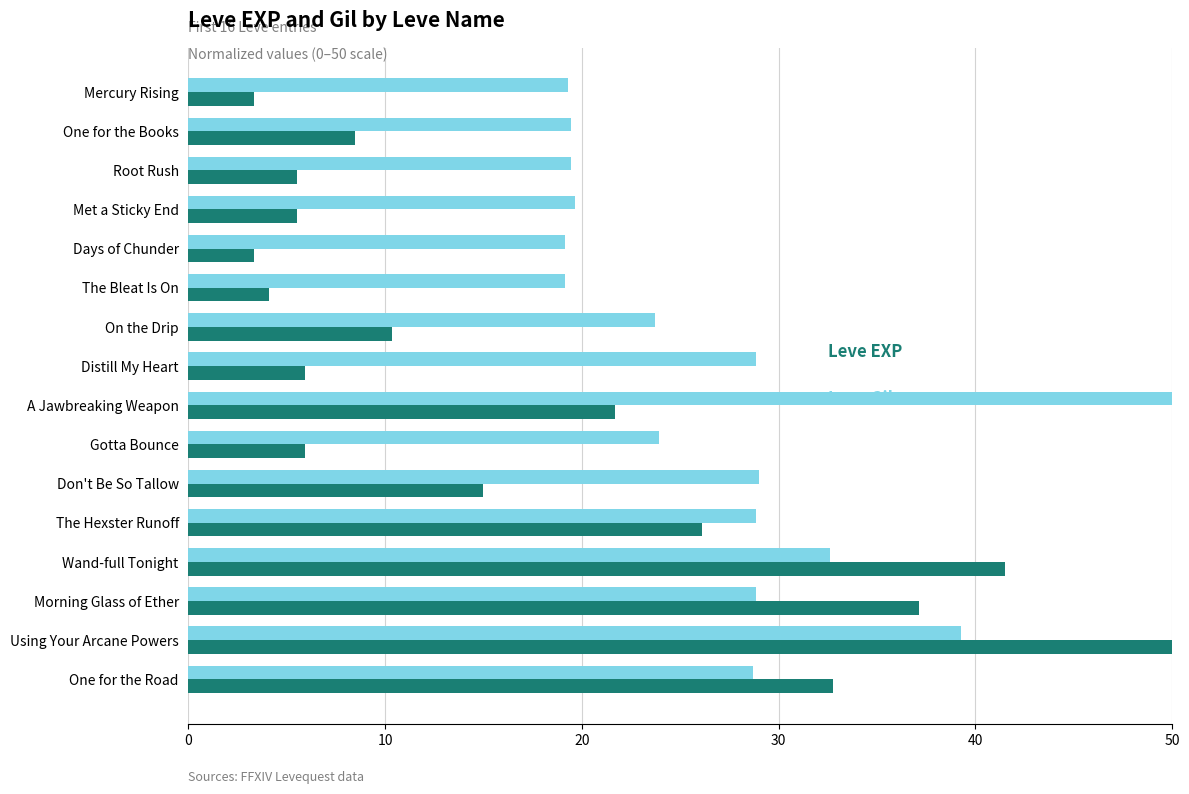

At which category is the sum across all series the highest?

Using Your Arcane Powers